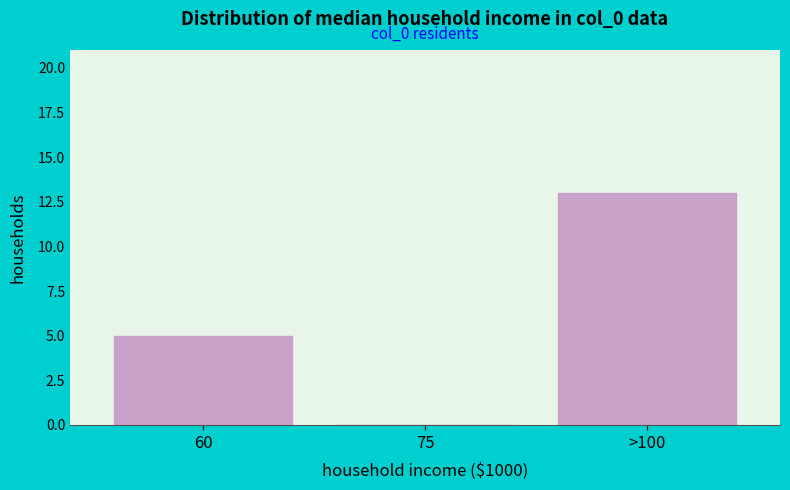

Reading right to left, what are all the values shown in this chart?

>100=13	75=0	60=5